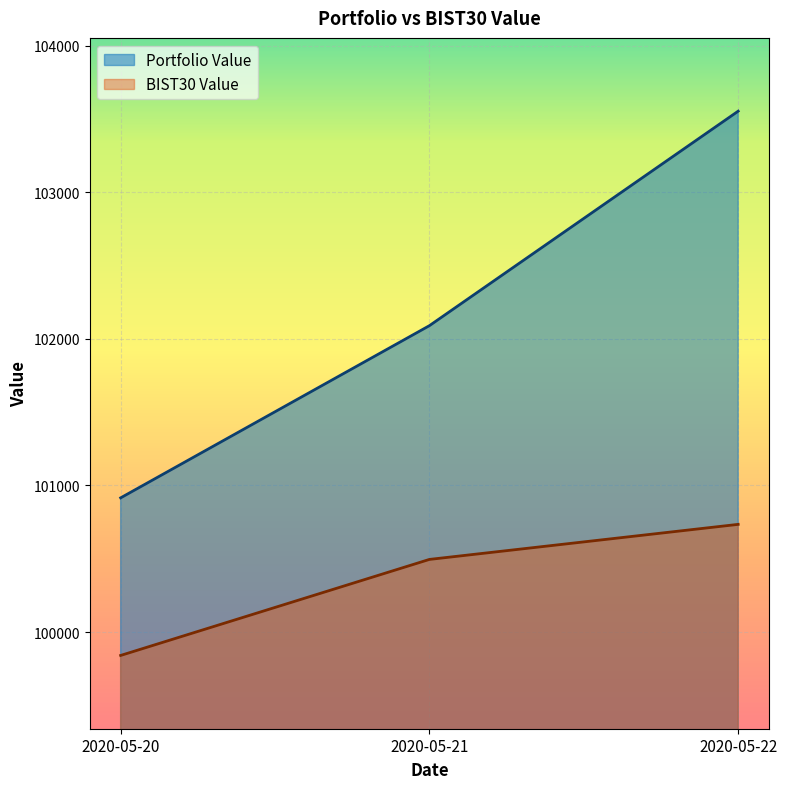

List the series in order of their overall mean, lowest first.

BIST30 Value, Portfolio Value